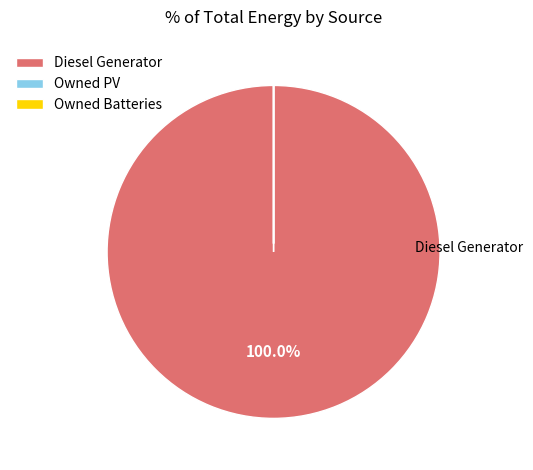

What percentage is the Diesel Generator slice, to the nearest percent?

100%